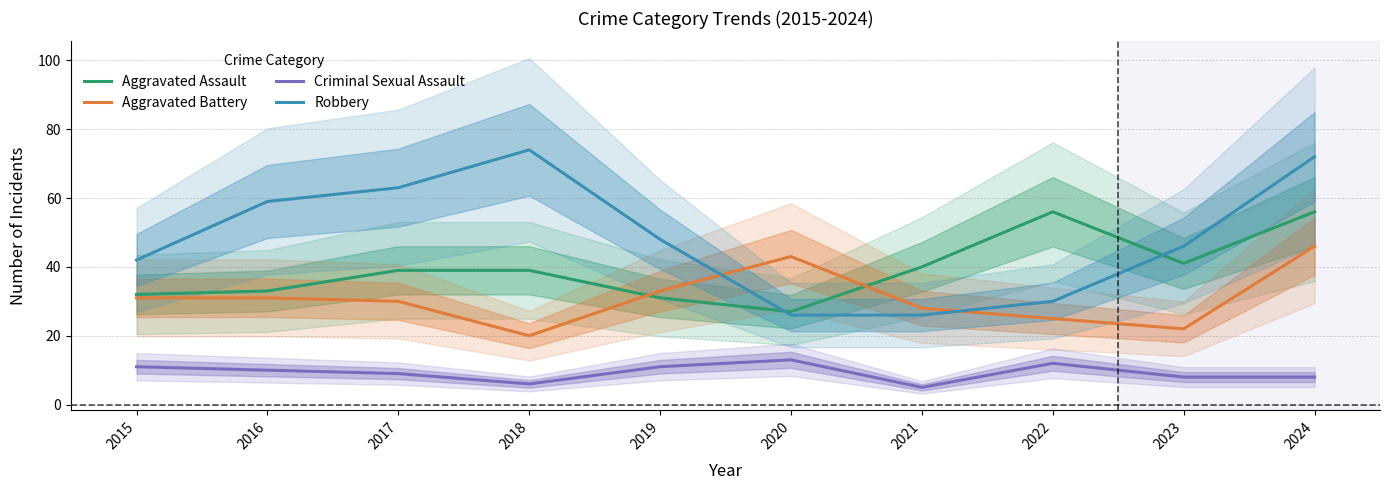

What is the sum of the Criminal Sexual Assault values at 2017 and 2020?

22